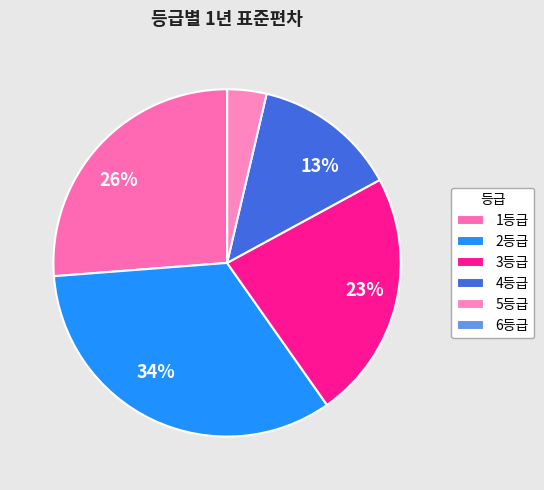

Which slice is the largest?

2등급